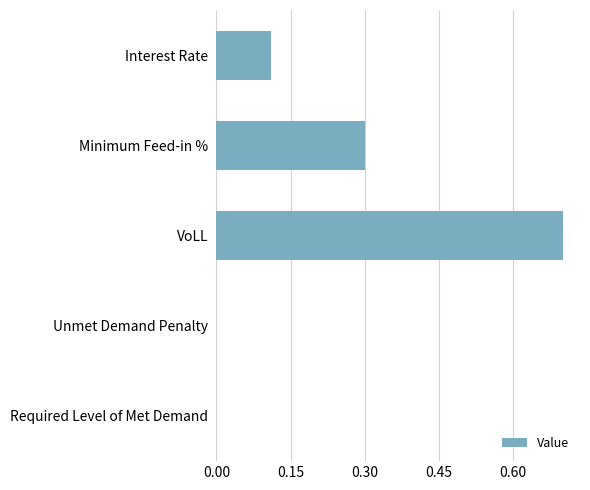

True or false: the data shows 0.7 at VoLL.

True